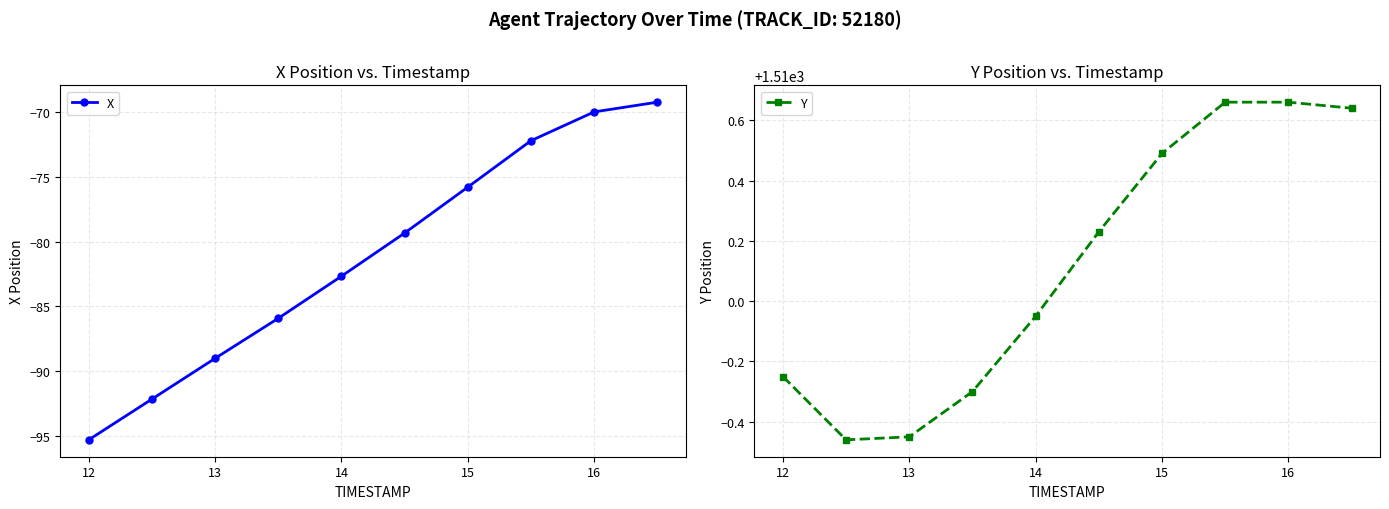

Rank the series by their average value, from highest to lowest.

Y, X